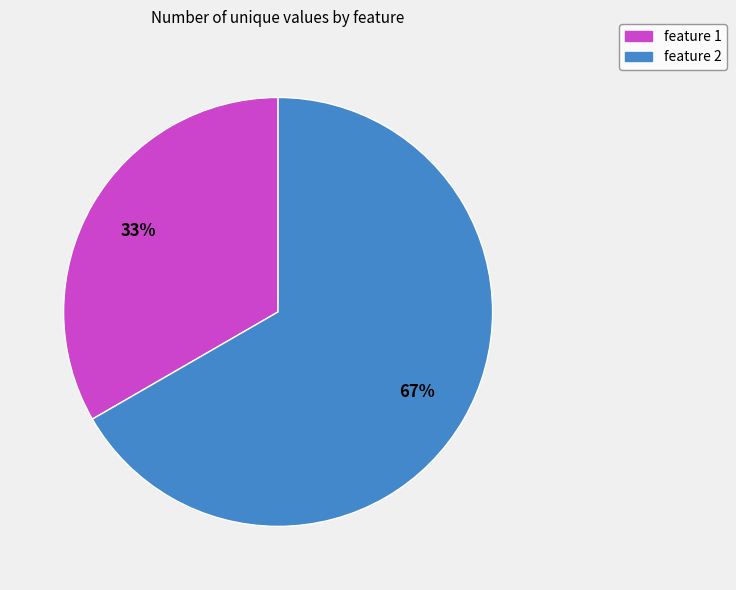

Is feature 2 the majority of the pie?

Yes